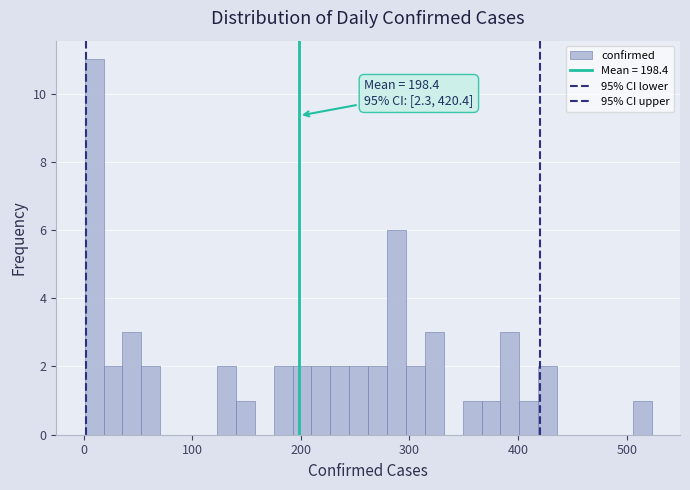

Read against the x-axis, roughly where is the centre of the tallest bar?

10